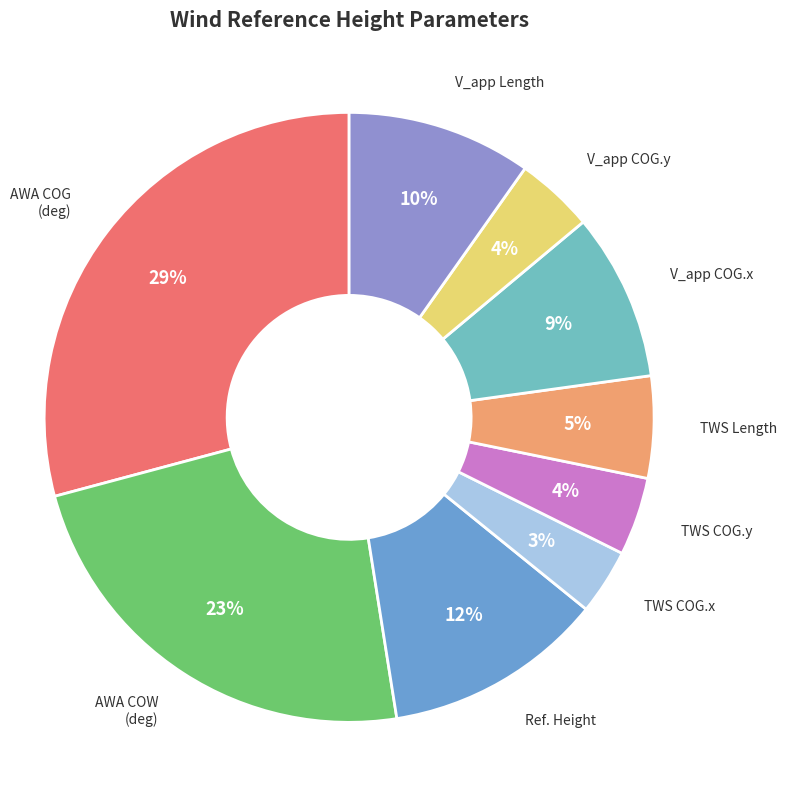

Count the number of slices in the pie.

9